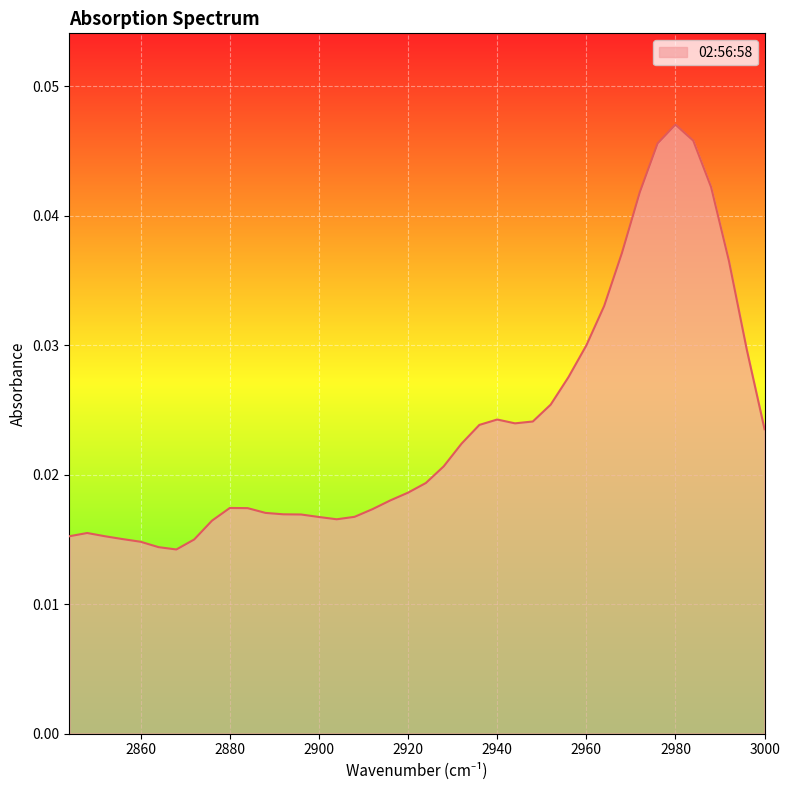

Is it true that the value at 2912 is 0.0?

False